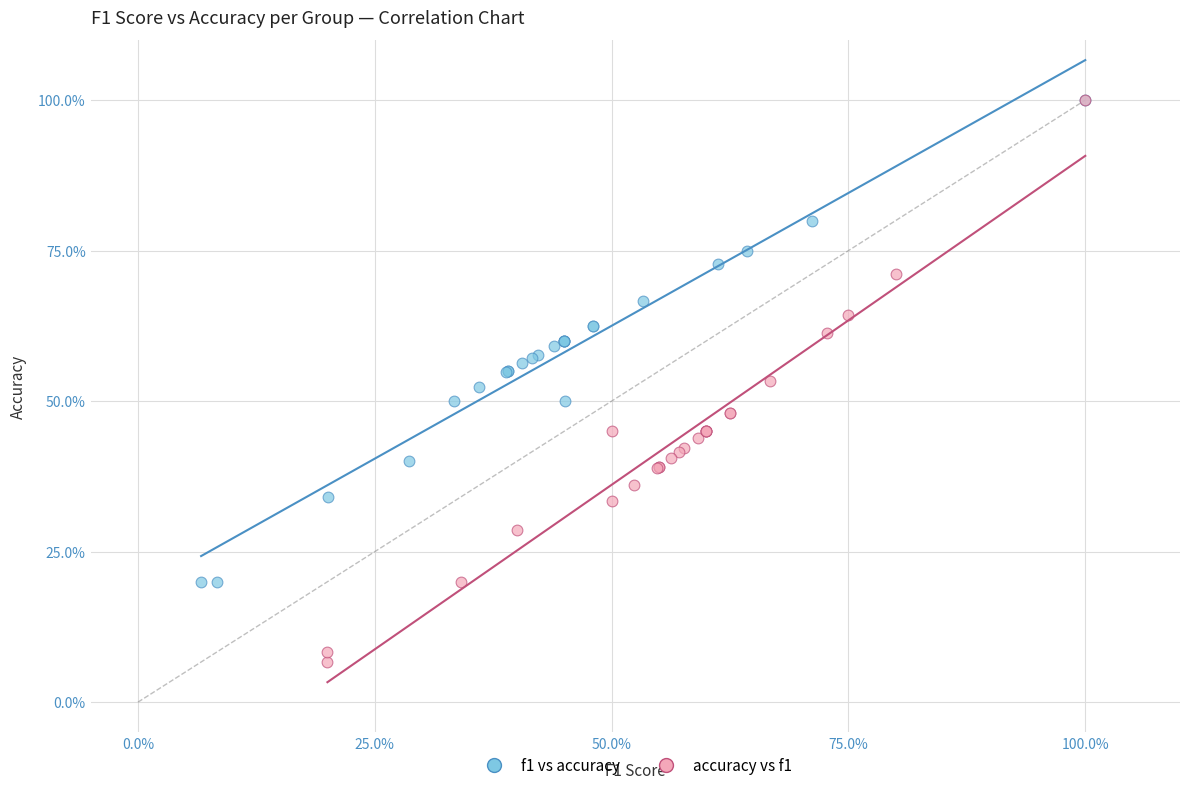

What are all the series names shown in the legend?

f1 vs accuracy, accuracy vs f1